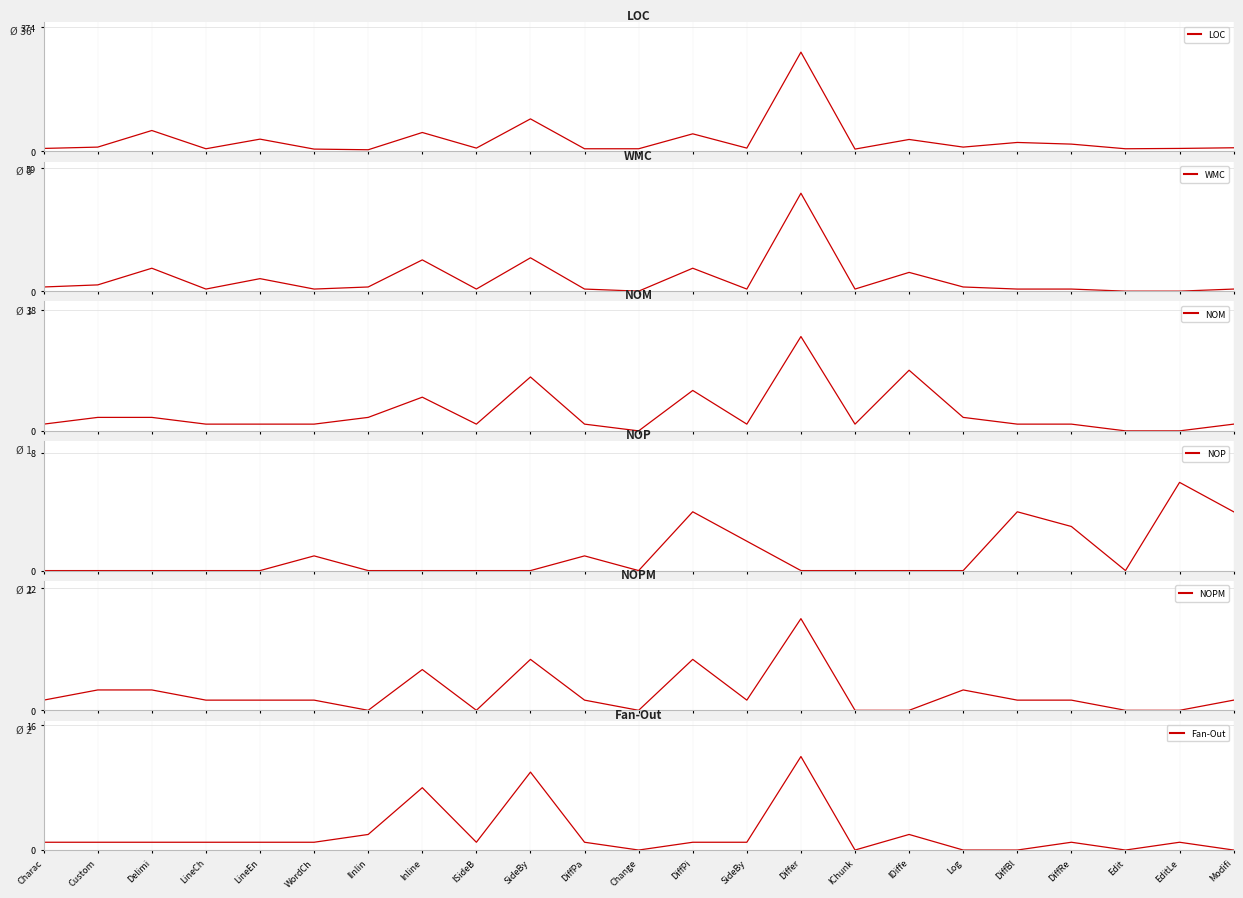

Does the chart have visible grid lines?

Yes